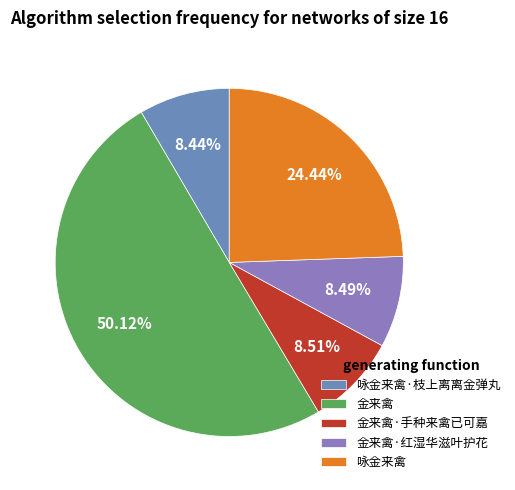

How many segments does this pie chart have?

5